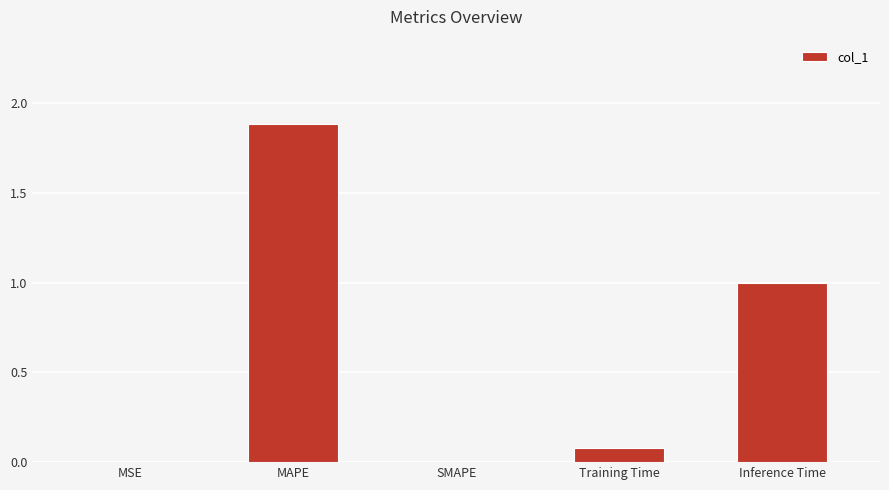

Read the value at MAPE.

1.9